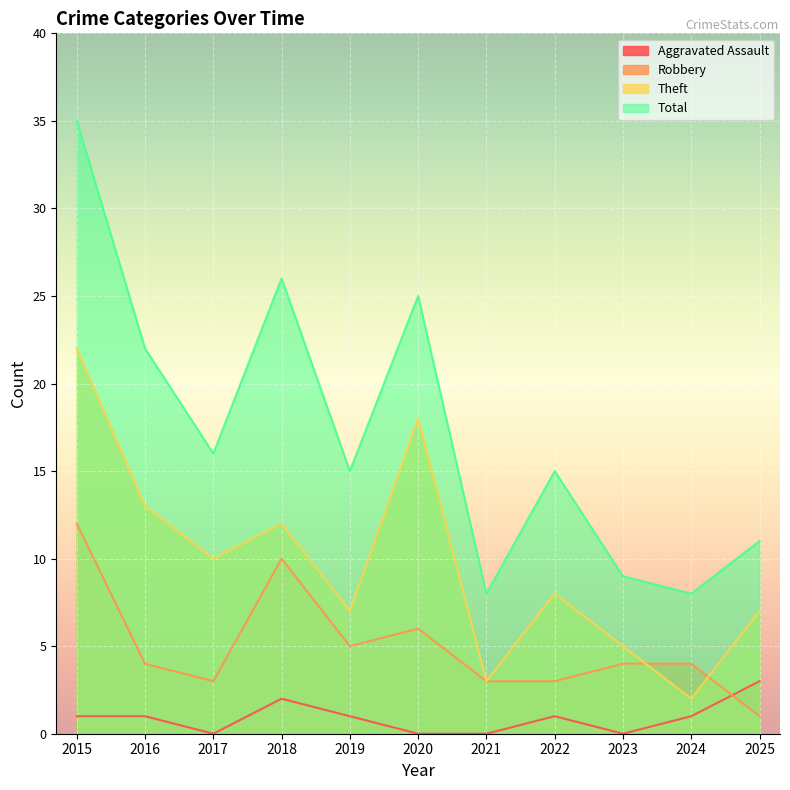

Which series ends up on top after the final intersection of Robbery and Theft?

Theft